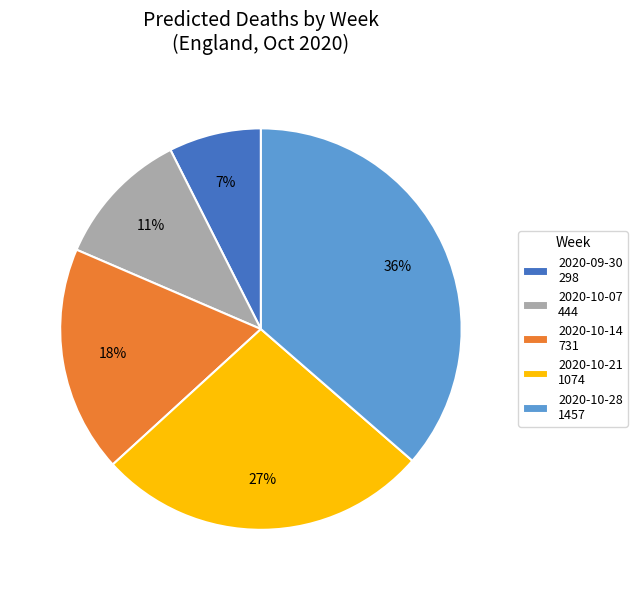

Which slice is the largest?

2020-10-28 1457